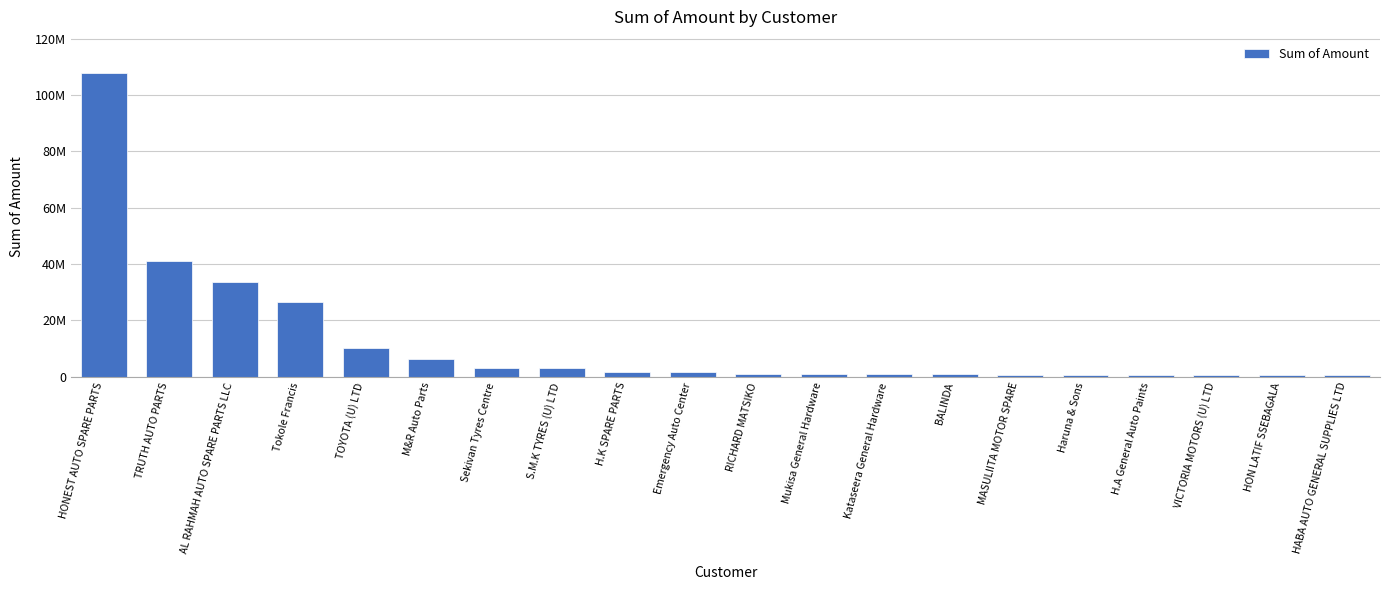

List the labels in order of value, smallest first.

HON LATIF SSEBAGALA, HABA AUTO GENERAL SUPPLIES LTD, VICTORIA MOTORS (U) LTD, H.A General Auto Paints, Haruna & Sons, MASULIITA MOTOR SPARE, BALINDA, Mukisa General Hardware, Kataseera General Hardware, RICHARD MATSIKO, Emergency Auto Center, H.K SPARE PARTS, Sekivan Tyres Centre, S.M.K TYRES (U) LTD, M&R Auto Parts, TOYOTA (U) LTD, Tokole Francis, AL RAHMAH AUTO SPARE PARTS LLC, TRUTH AUTO PARTS, HONEST AUTO SPARE PARTS